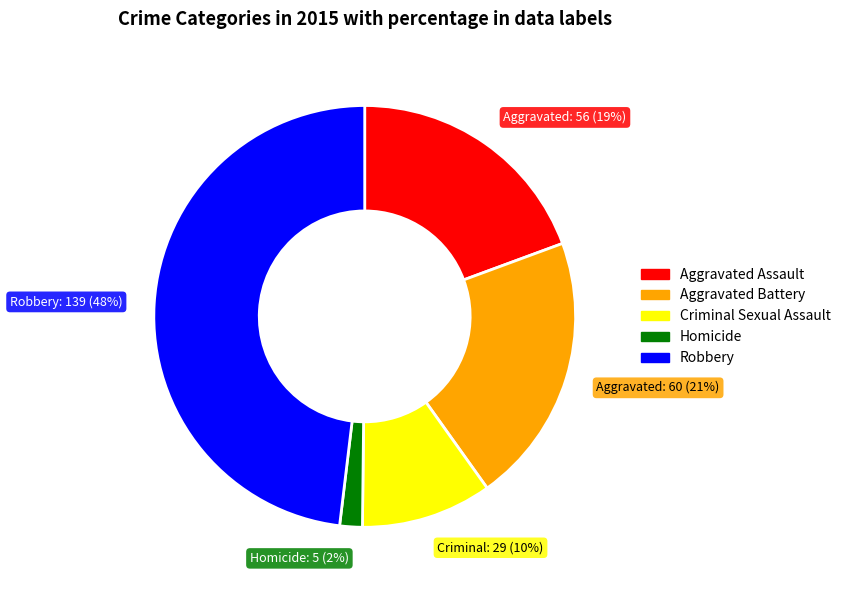

Which category has the biggest portion of the pie?

Robbery